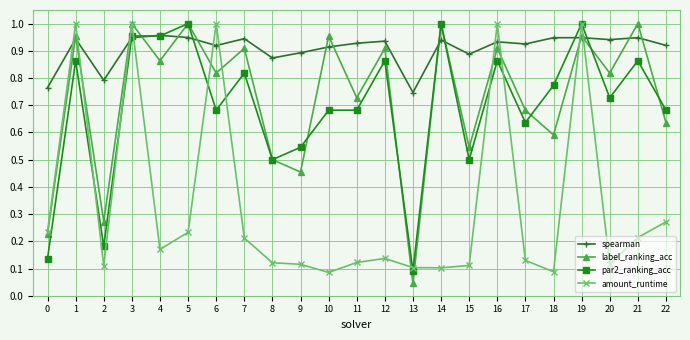

At which category does label_ranking_acc reach its first local peak?

1